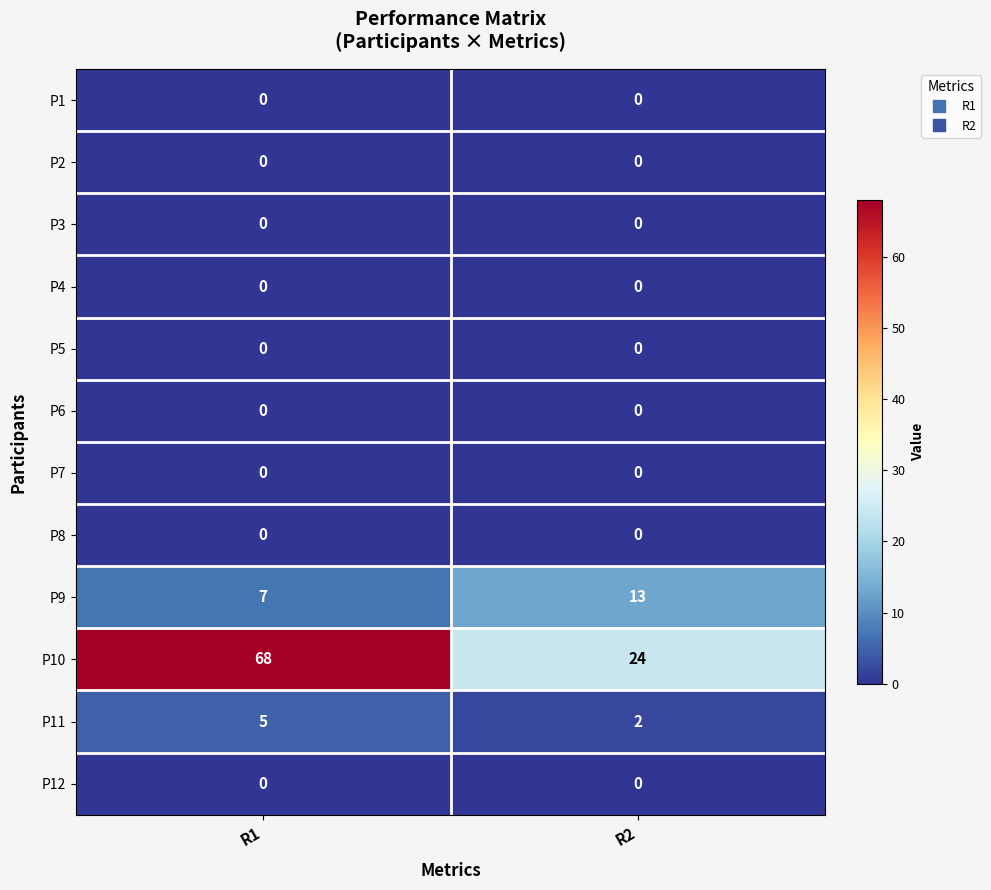

At how many categories does at least one series exceed 49?

1